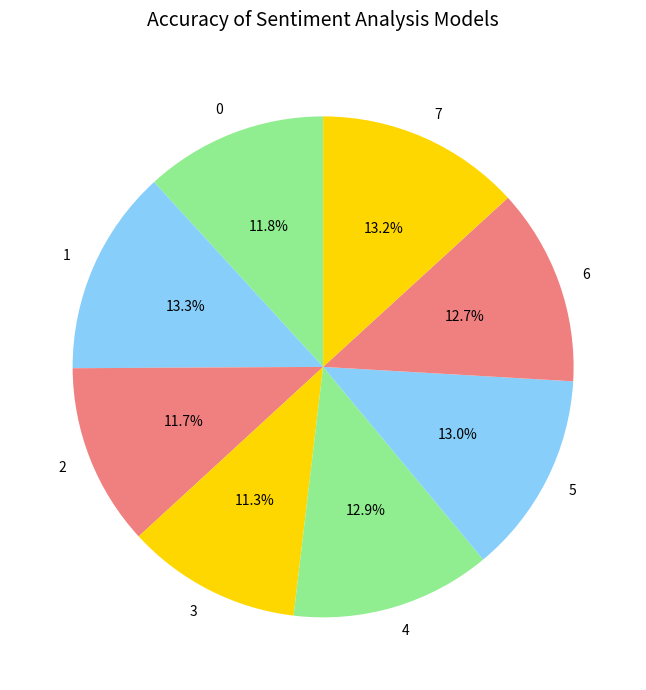

To the nearest percent, what is the combined percentage of 5 and 0?

25%